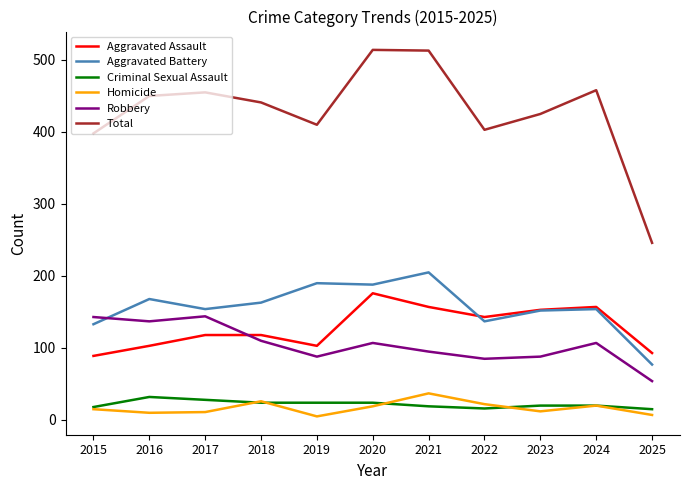

Which category has the highest value in the Aggravated Battery series?

2021